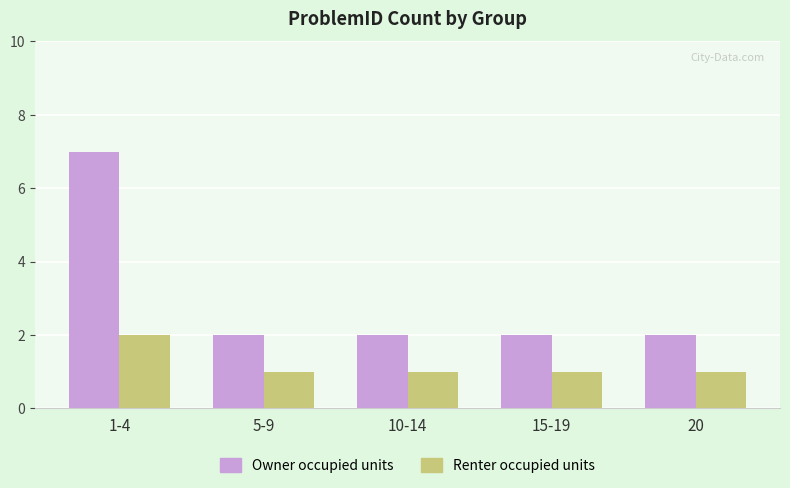

At how many categories does at least one series exceed 6?

1